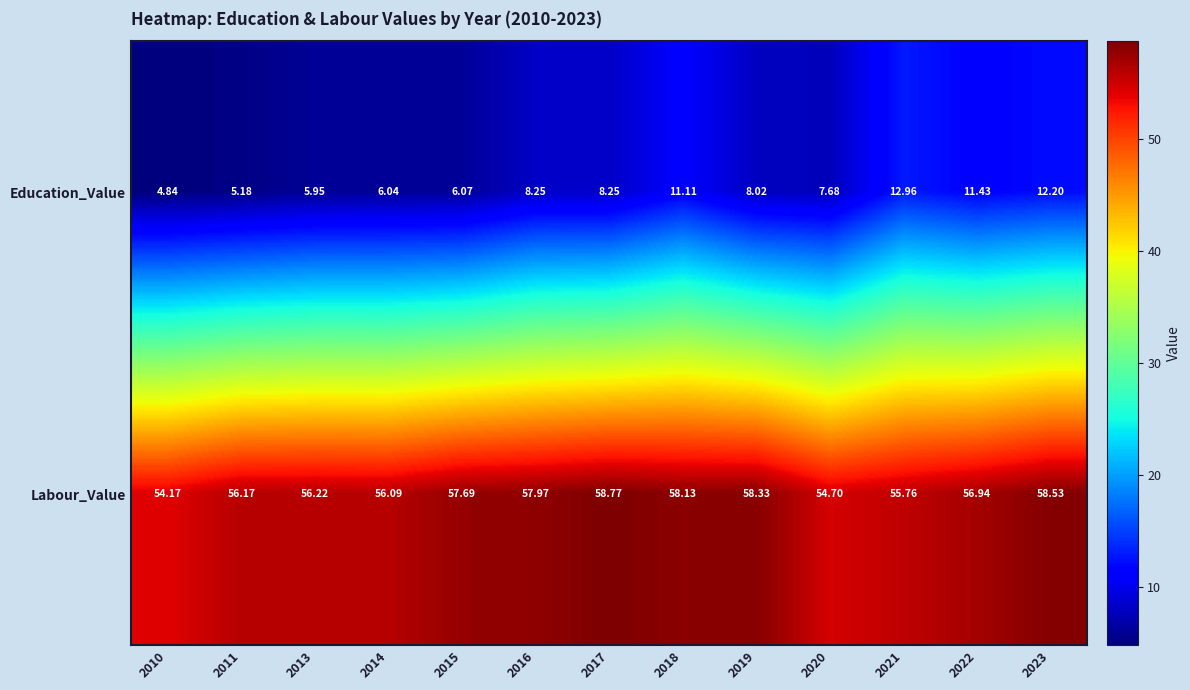

List the series in order of their peak value, highest first.

Labour_Value, Education_Value